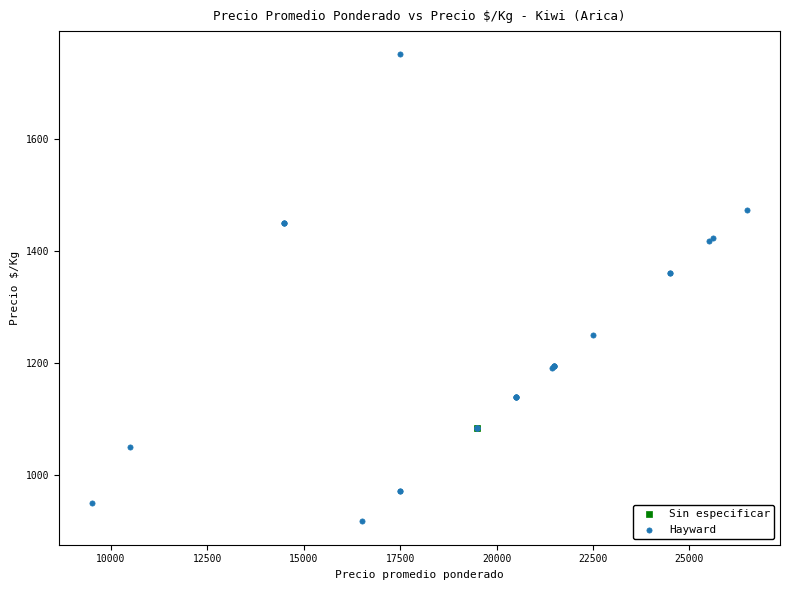

What are all the series names shown in the legend?

Sin especificar, Hayward